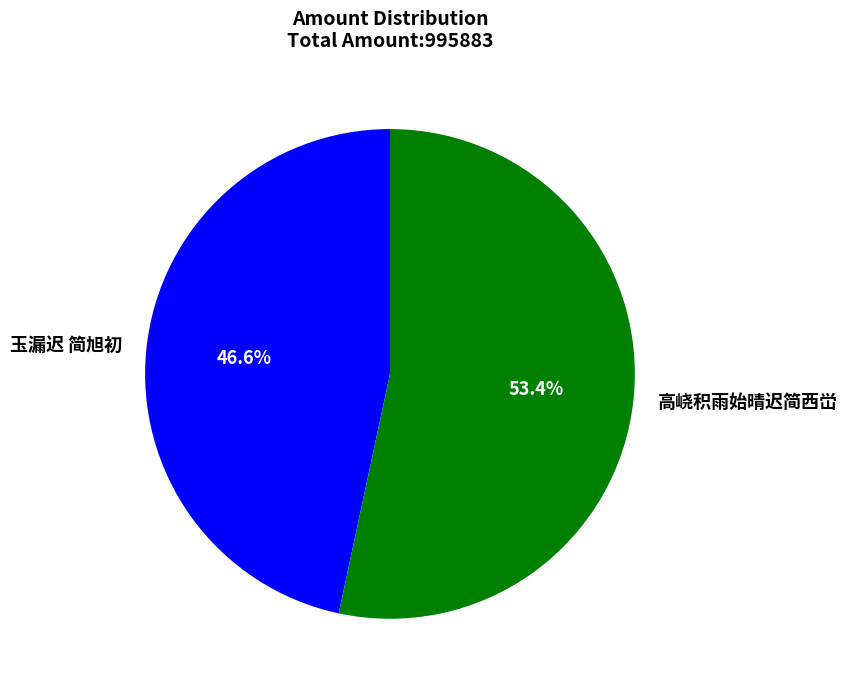

Is there any slice that represents more than half of the pie?

Yes